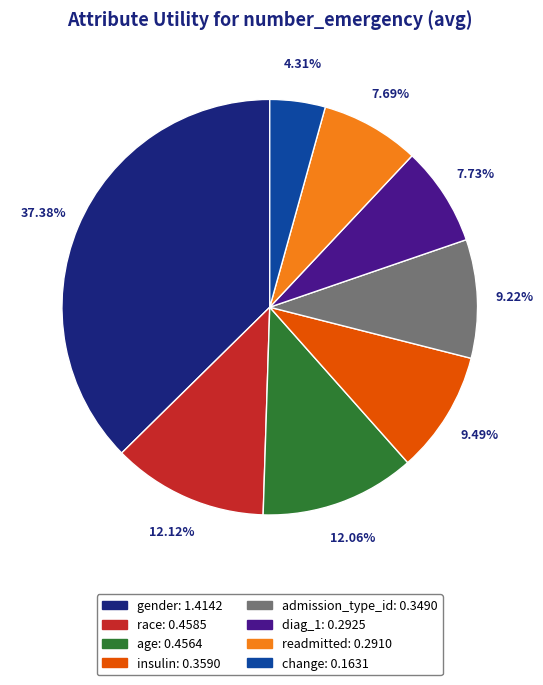

The insulin slice represents 9% of the pie. True or false?

True